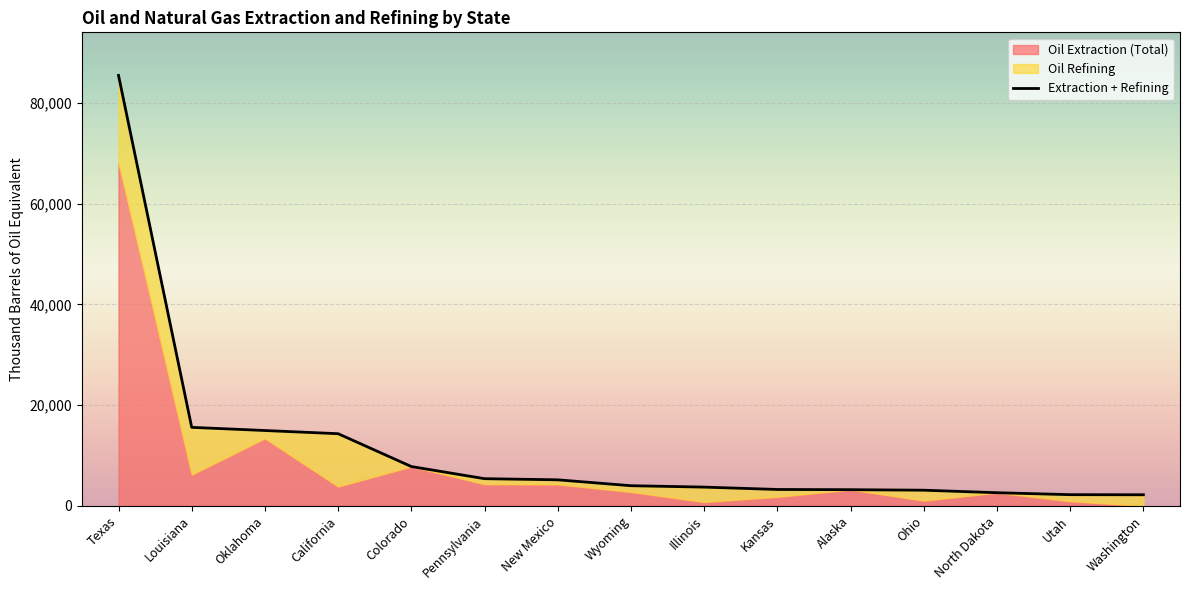

Where does the data first go above 3998?

Texas